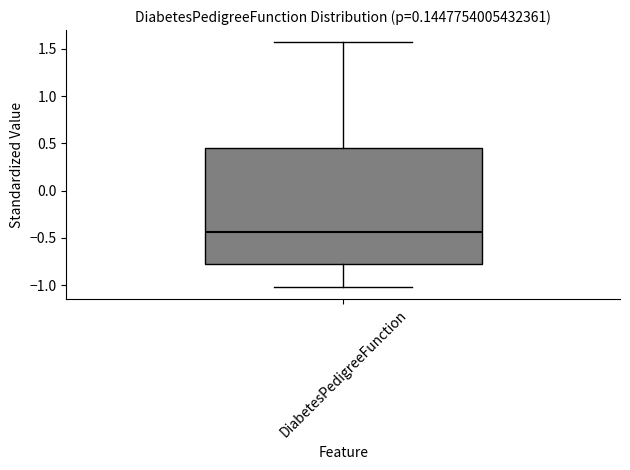

Where is the lower edge of the box for DiabetesPedigreeFunction on the y-axis? The values are not printed on the chart, so give them approximately, as read against the axis.

-0.75